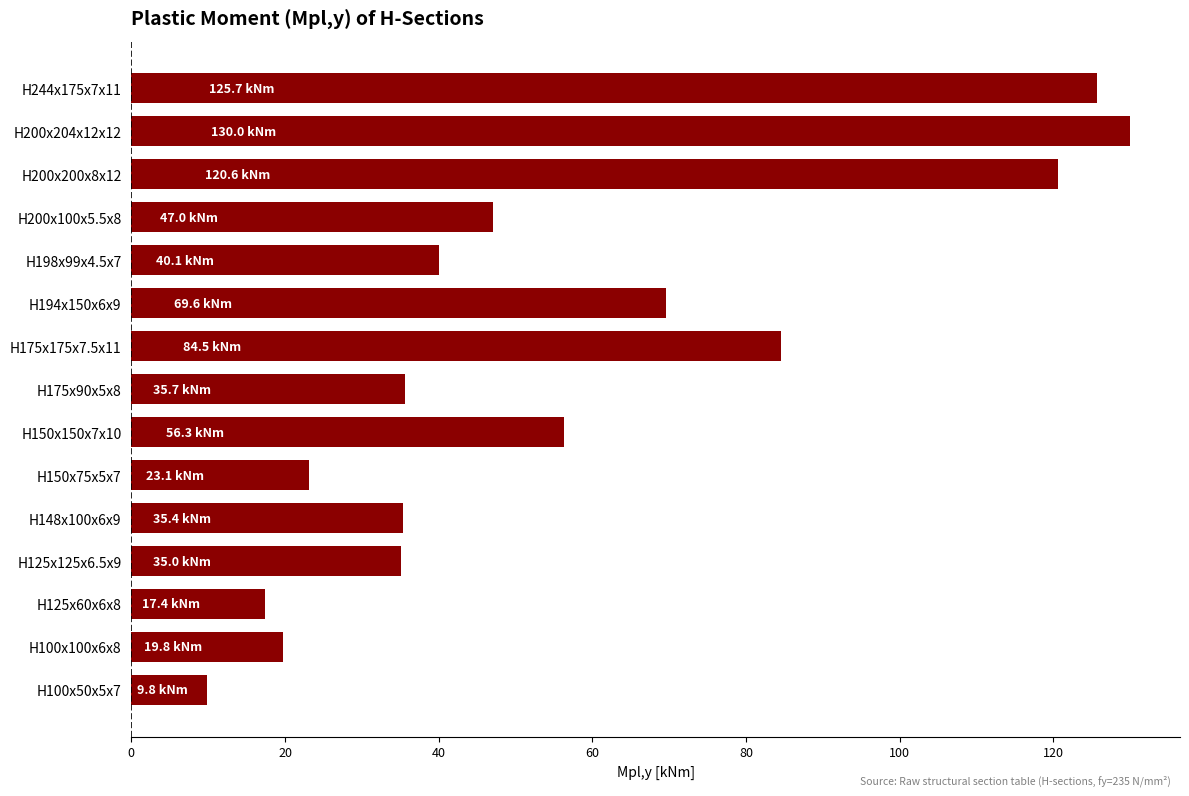

What is the smallest value displayed?

9.8